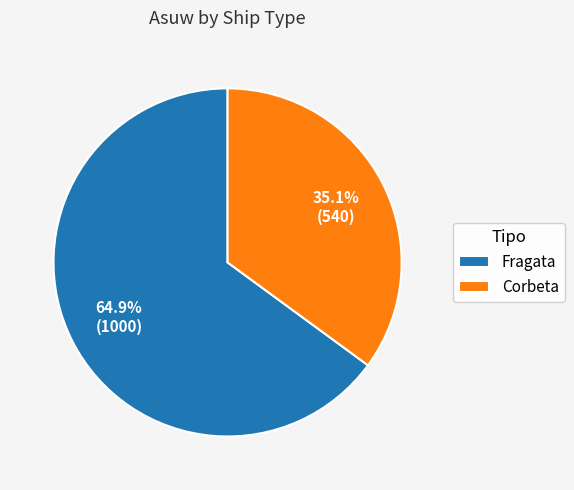

What percentage is the Corbeta slice, to the nearest percent?

35%